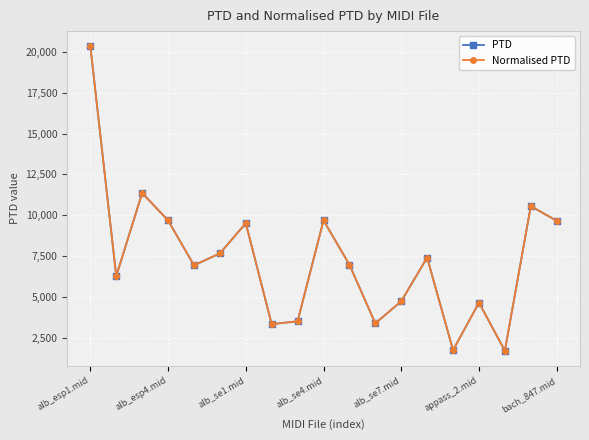

Is this an area chart (filled region under the line)?

No